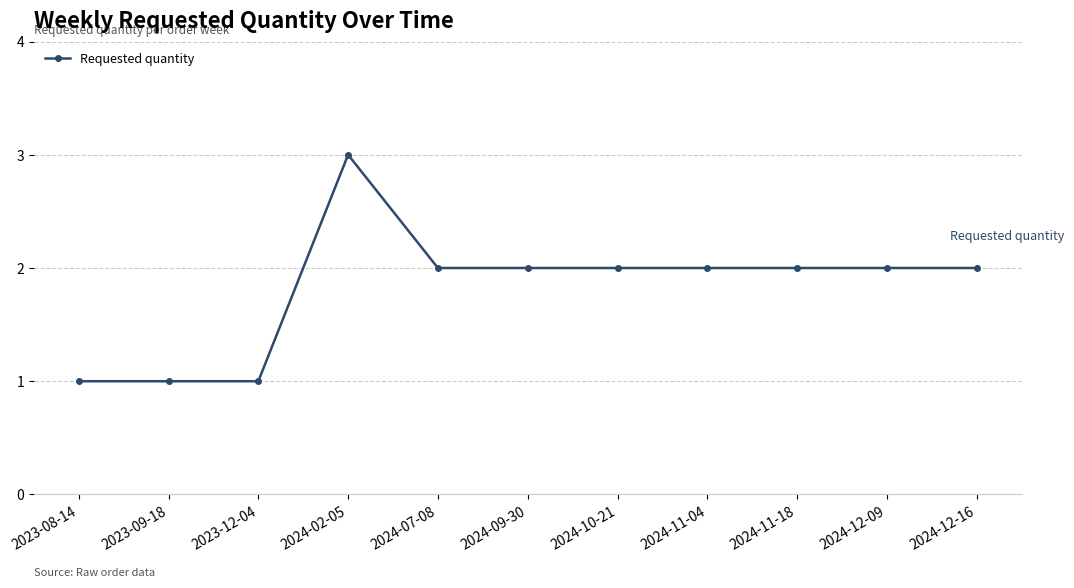

At which category does the chart reach its peak across all series?

2024-02-05